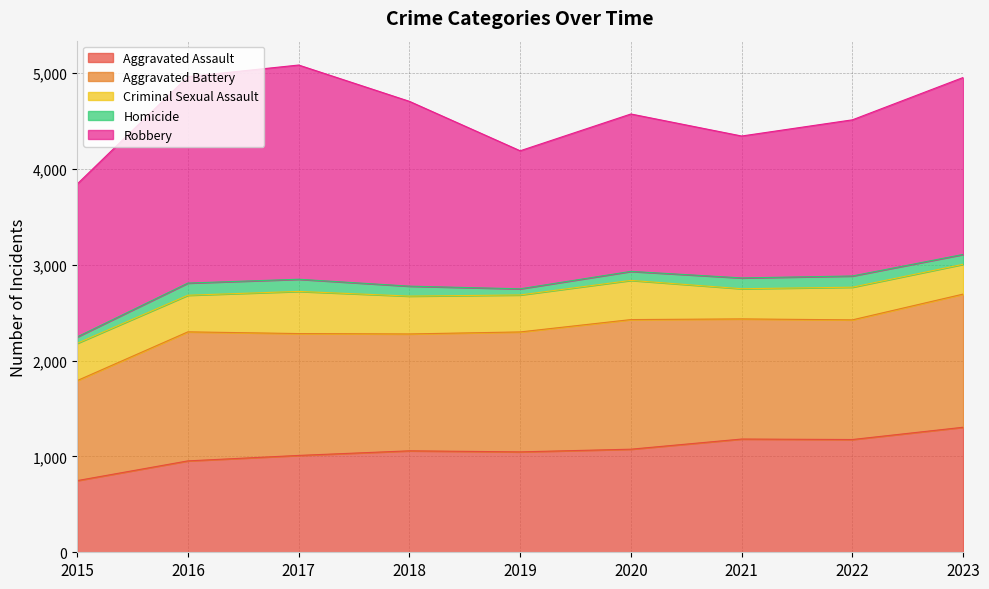

How many data points does each series have?

9